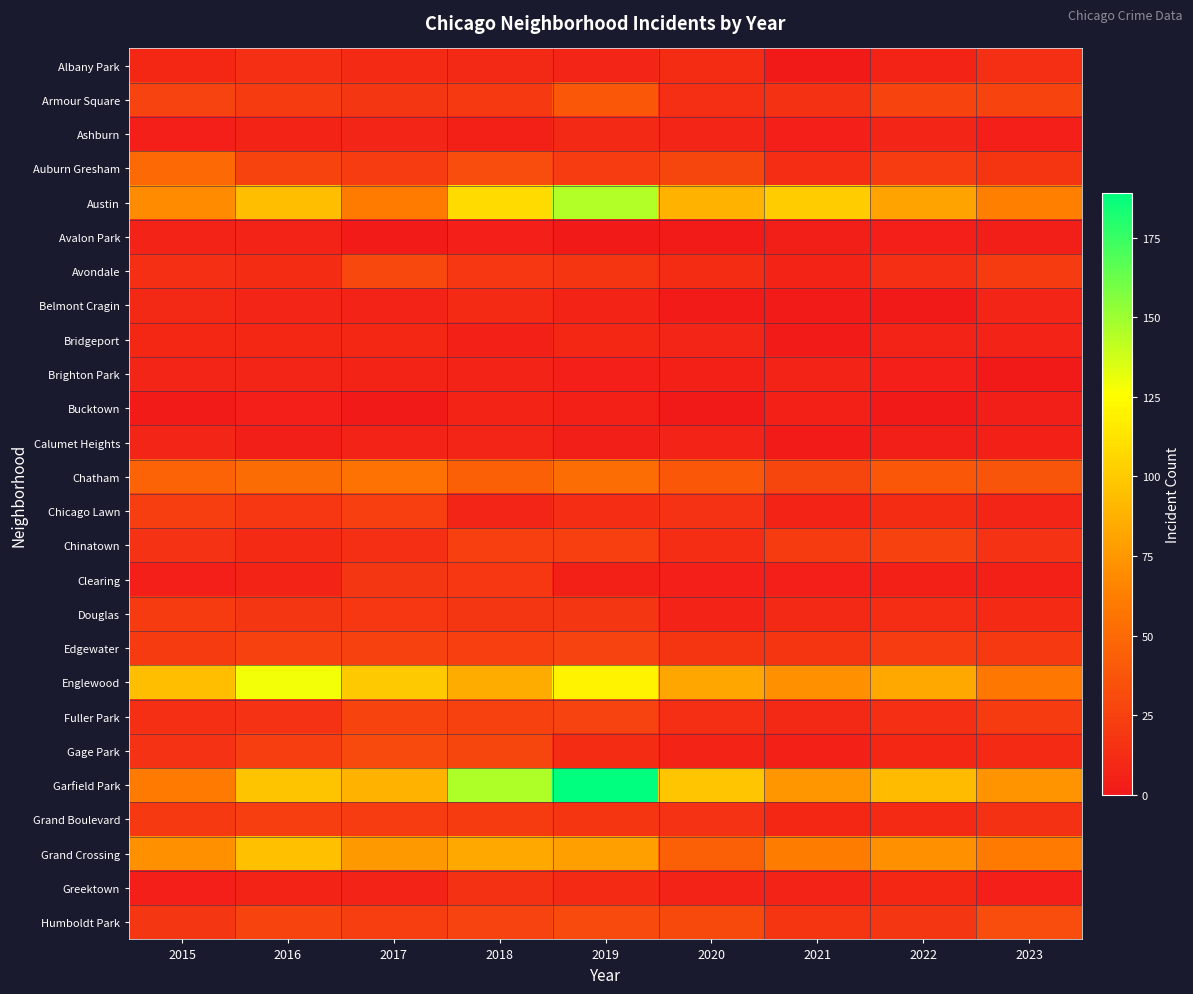

What is the difference between the highest and lowest values at 2019?

189